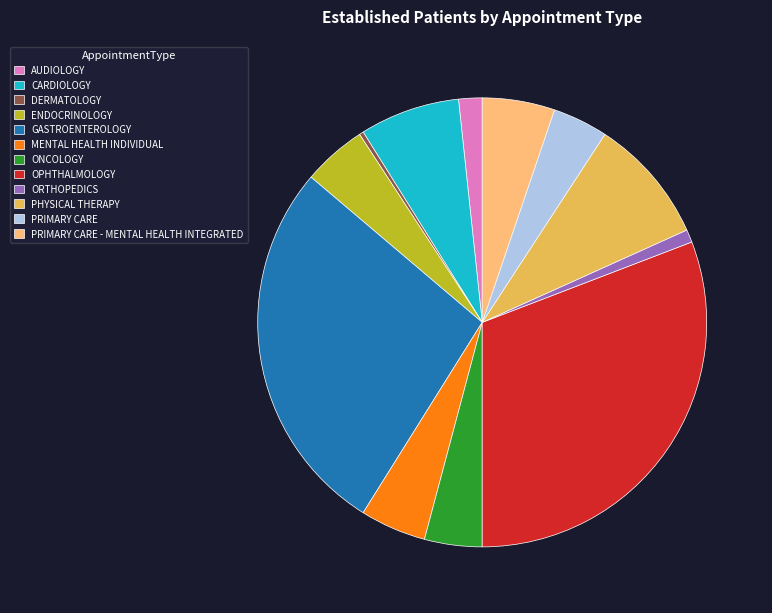

What is the ratio of the value at AUDIOLOGY to the value at PRIMARY CARE?

0.4